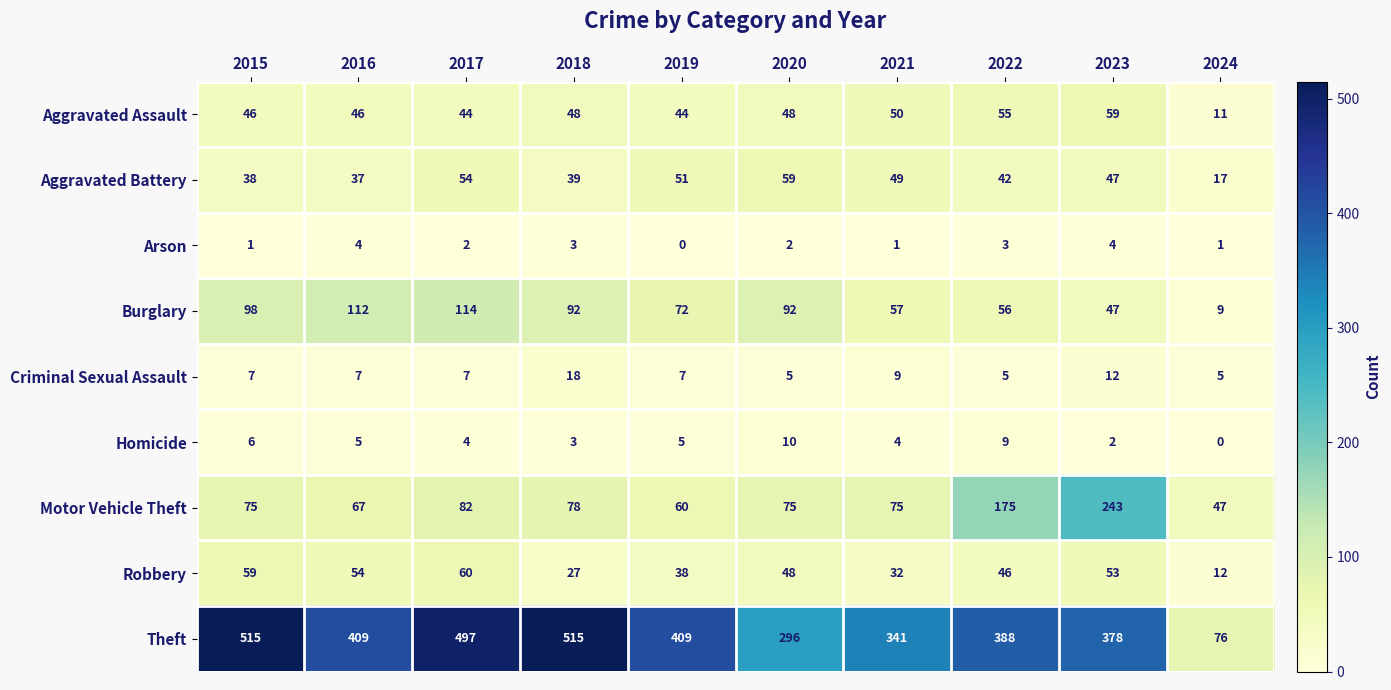

What is the difference between the maximum and minimum values in the Homicide series?

10